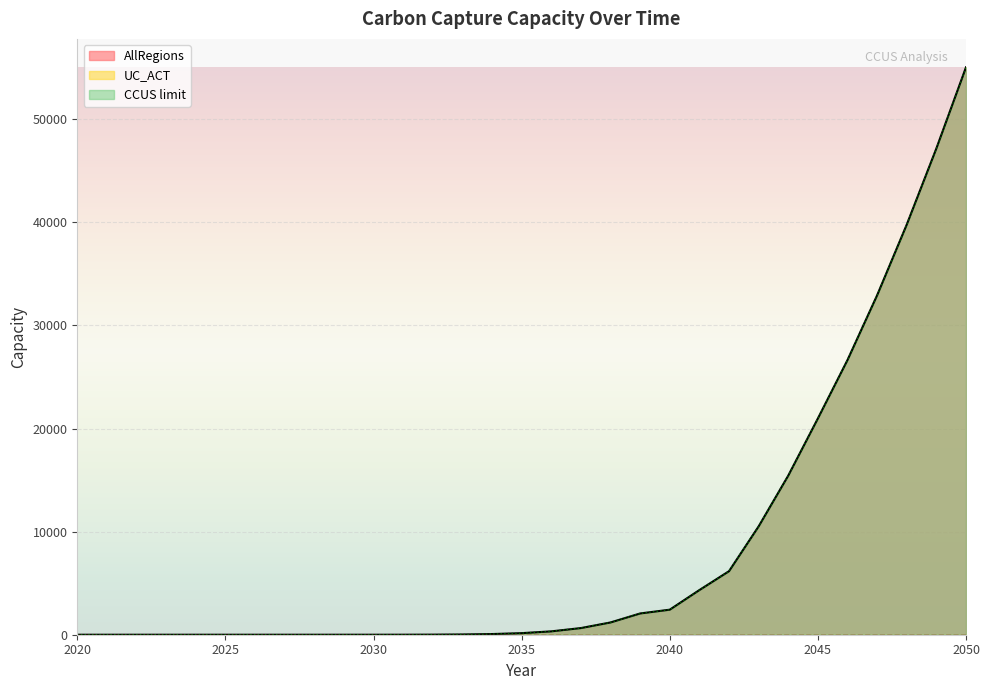

Between 2023 and 2035, which series saw the biggest shift?

AllRegions